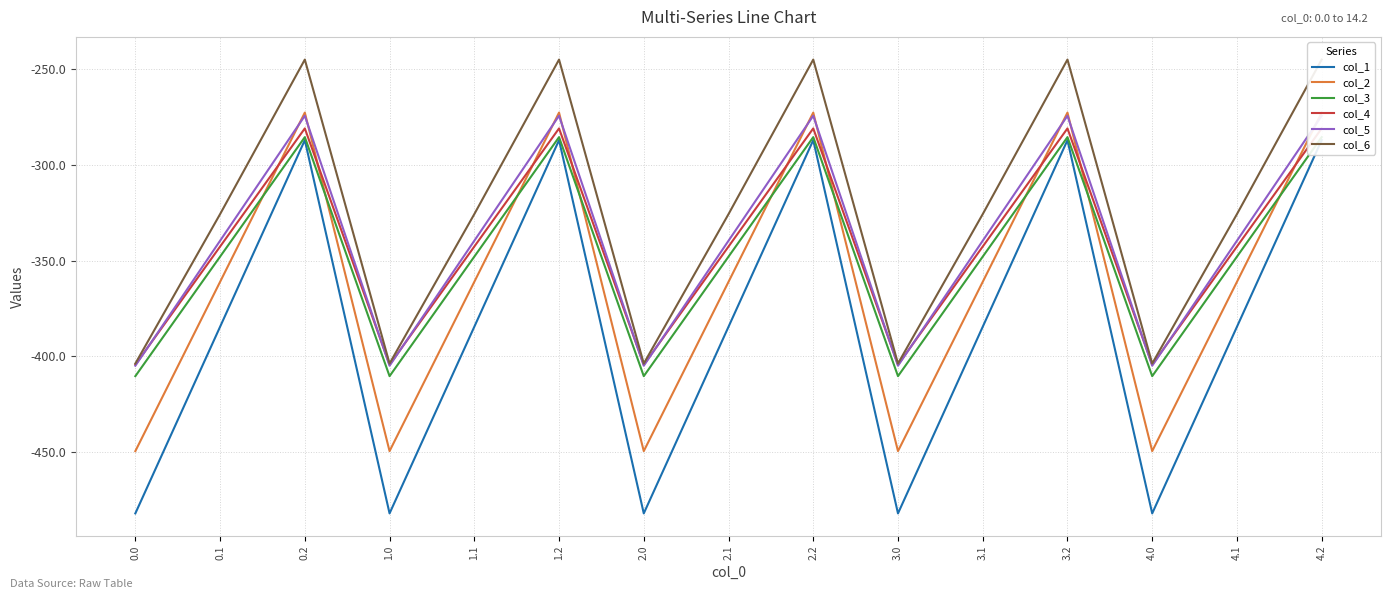

What position from the right is 3.0?

6